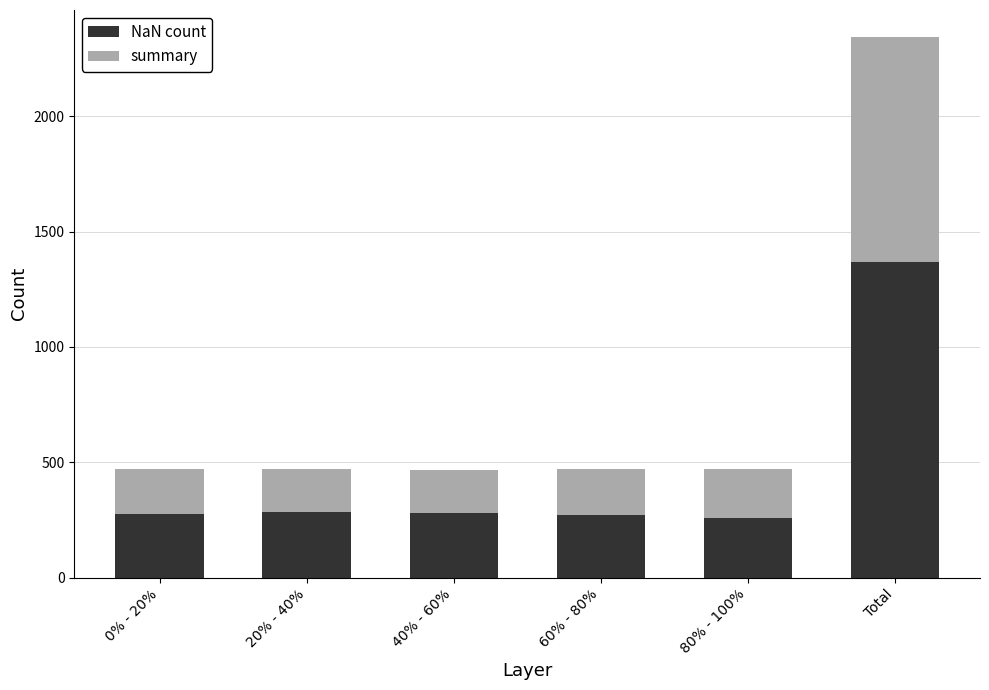

What is the total value across all series at Total?

2344